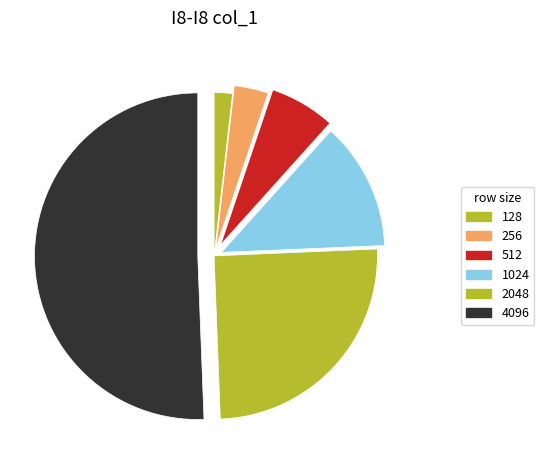

What is the smallest slice in the pie chart?

128